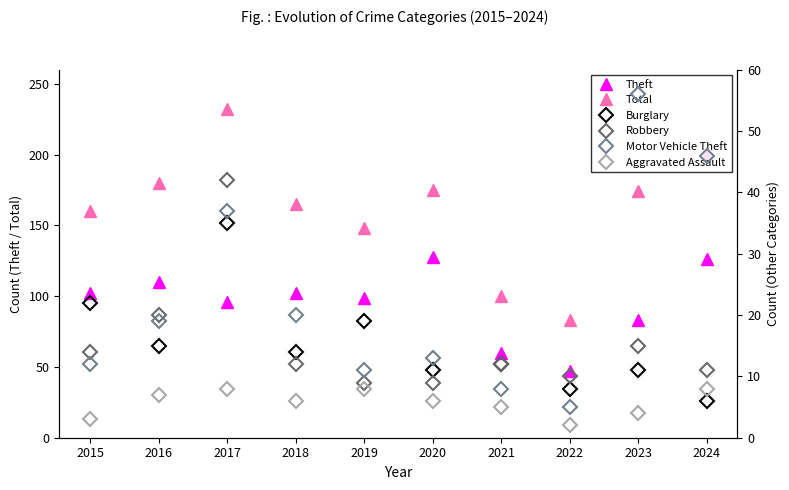

True or false: Aggravated Assault has a value of 4 at 2016.

False